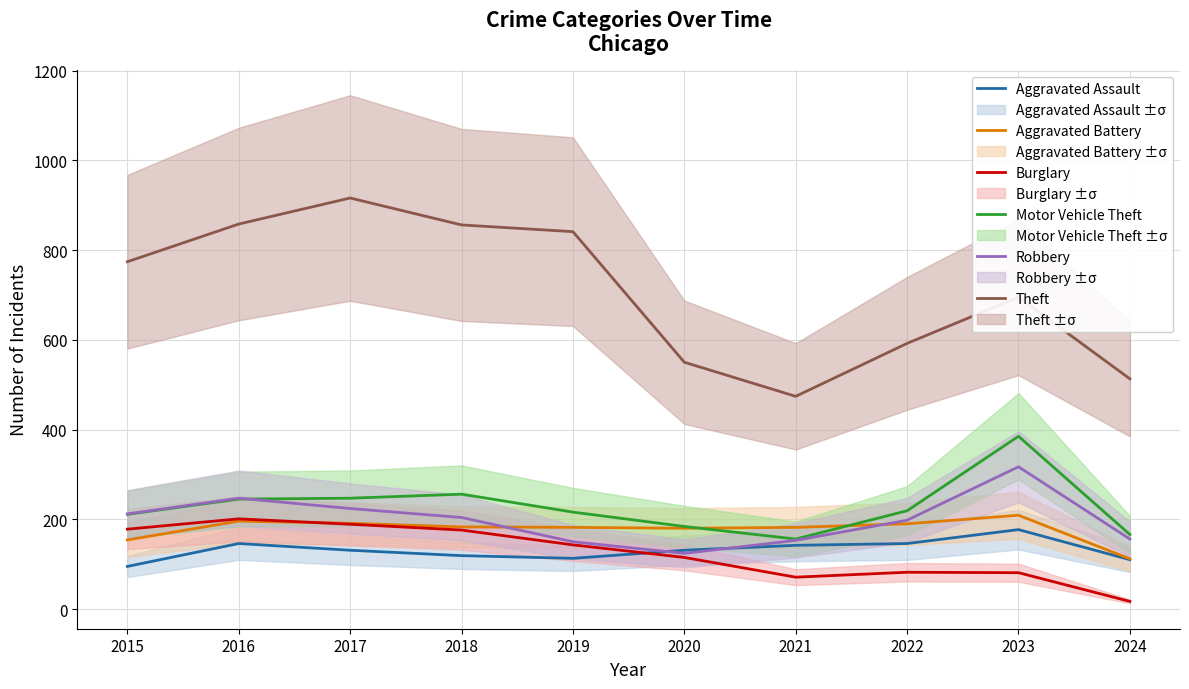

Reading left to right, extract all data points from this chart.

Aggravated Assault: 95	146	131	119	113	131	142	146	177	110
Aggravated Battery: 154	196	191	183	182	180	182	190	209	112
Burglary: 178	201	189	176	143	115	71	82	81	17
Motor Vehicle Theft: 211	245	247	256	216	184	156	219	385	166
Robbery: 212	247	224	204	150	124	153	198	317	156
Theft: 774	858	916	856	841	550	474	592	695	513